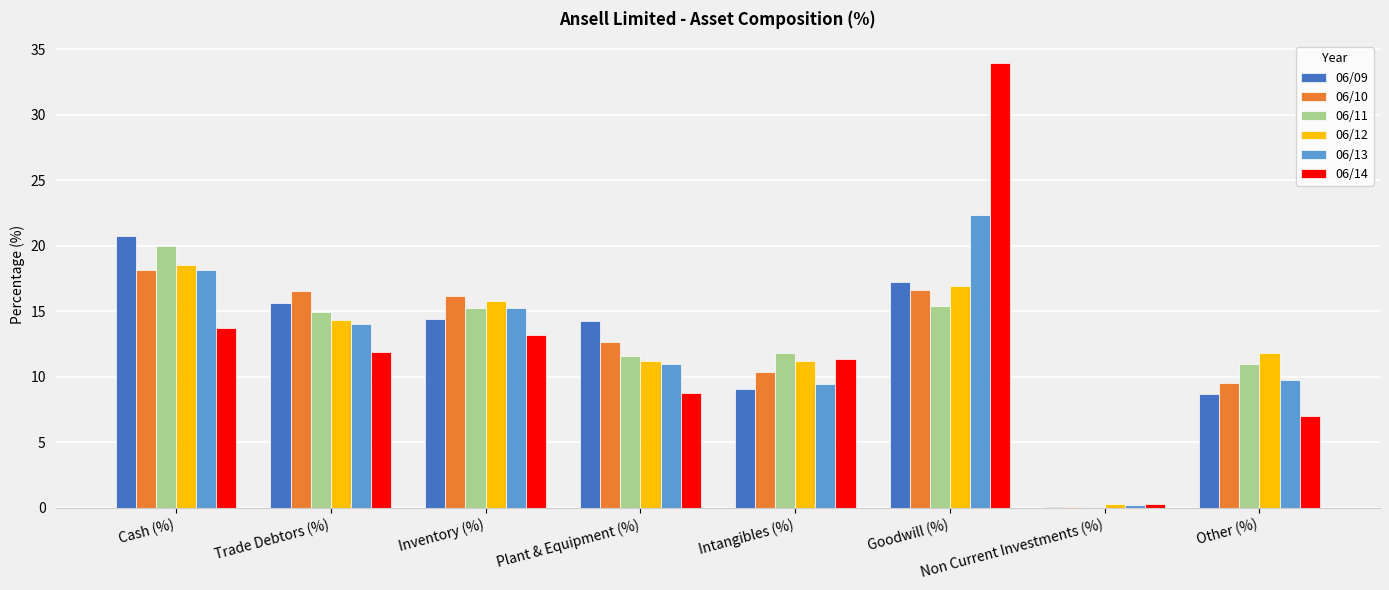

Which series changed the most between Intangibles (%) and Other (%)?

06/14